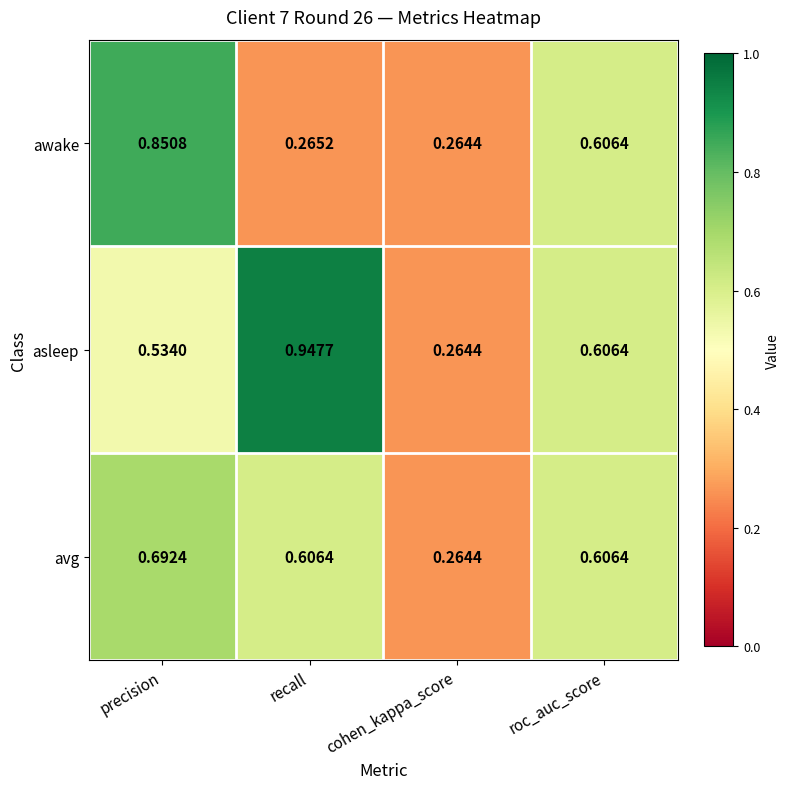

Where is avg nearest to the value 0?

cohen_kappa_score